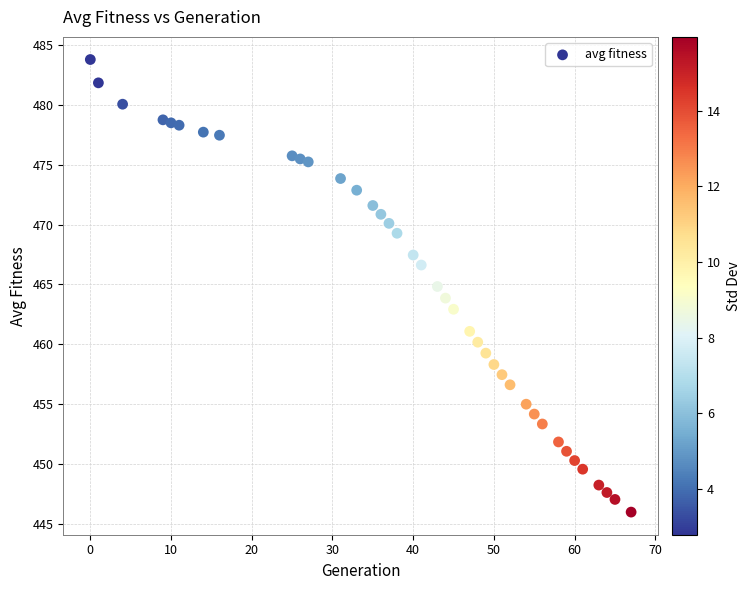

What is the range of Y values (max minus min)?

37.8